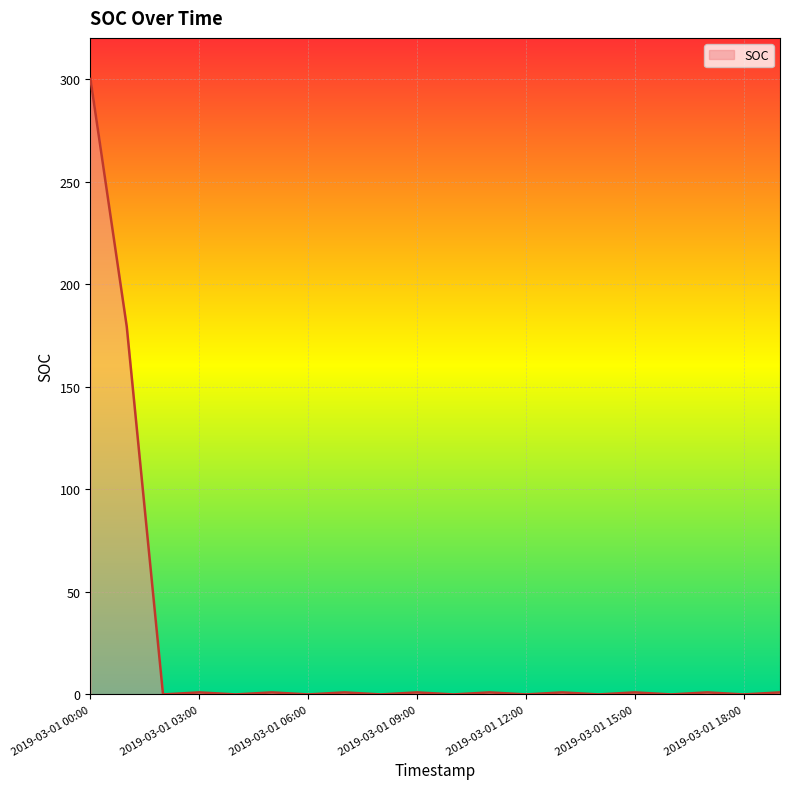

True or false: the data shows 1.0 at 2019-03-01 09:00.

True